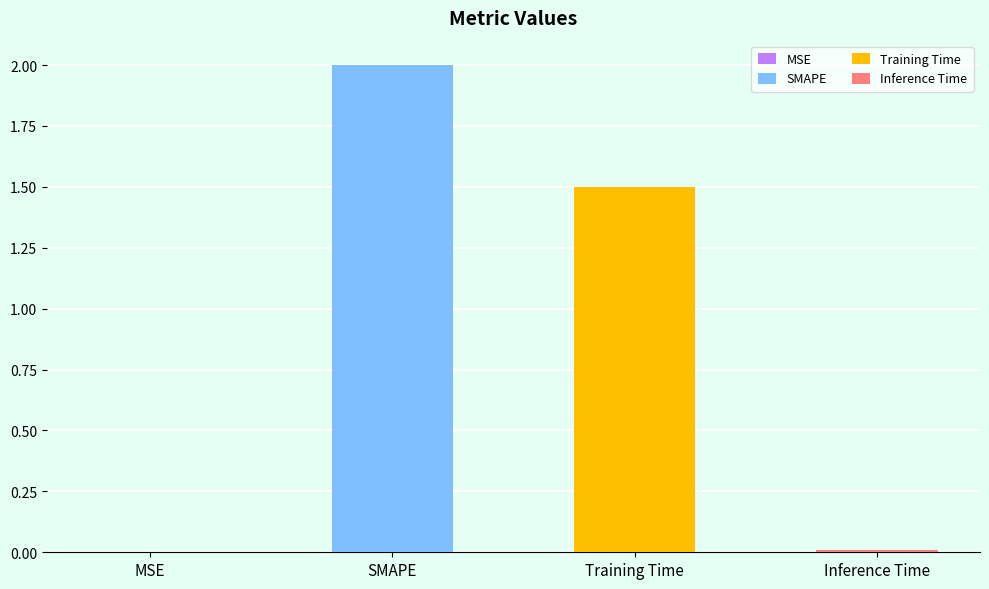

What is the sum of the values at Training Time and Inference Time?

1.5